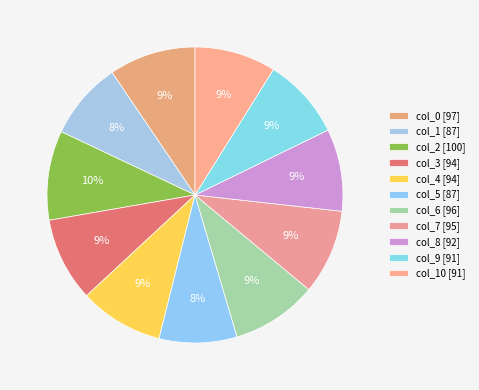

Is there any slice that represents more than half of the pie?

No